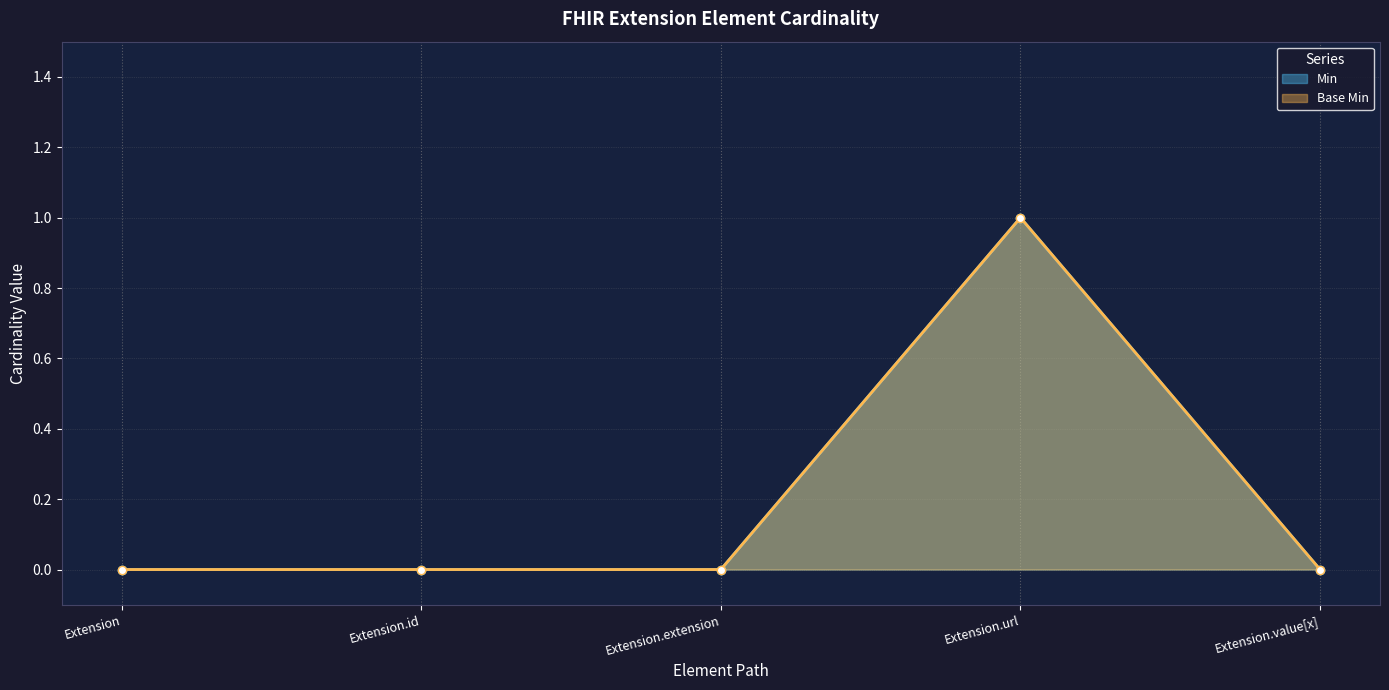

Reading left to right, list all the values displayed in this chart.

Min: Extension=0	Extension.id=0	Extension.extension=0	Extension.url=1	Extension.value[x]=0
Base Min: Extension=0	Extension.id=0	Extension.extension=0	Extension.url=1	Extension.value[x]=0